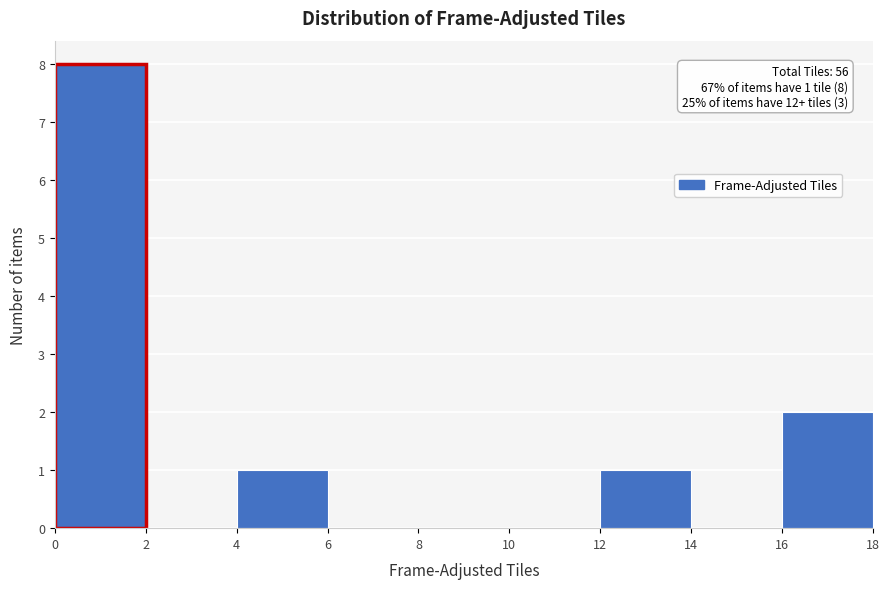

Over which range of the x-axis is the bar tallest?

0 to 2